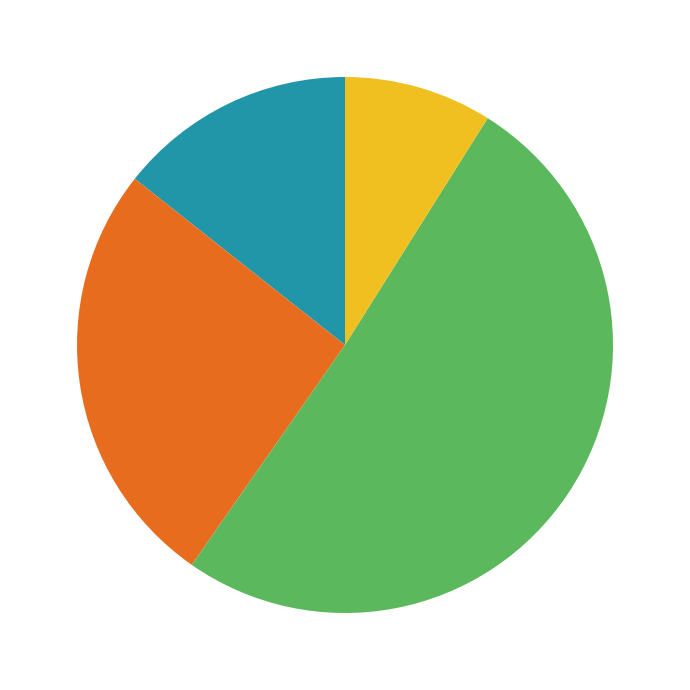

Is there any slice that represents more than half of the pie?

Yes